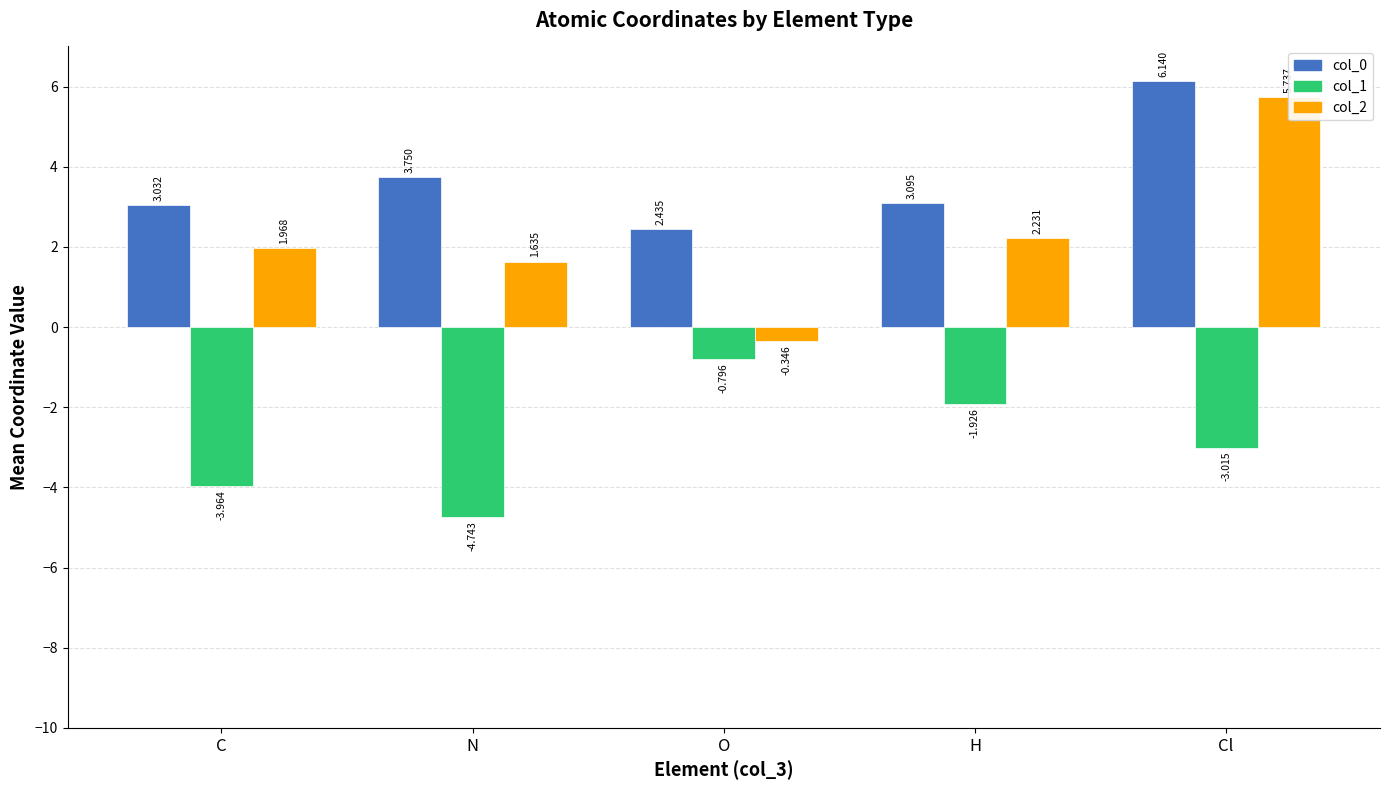

What is the smallest value displayed?

-4.7